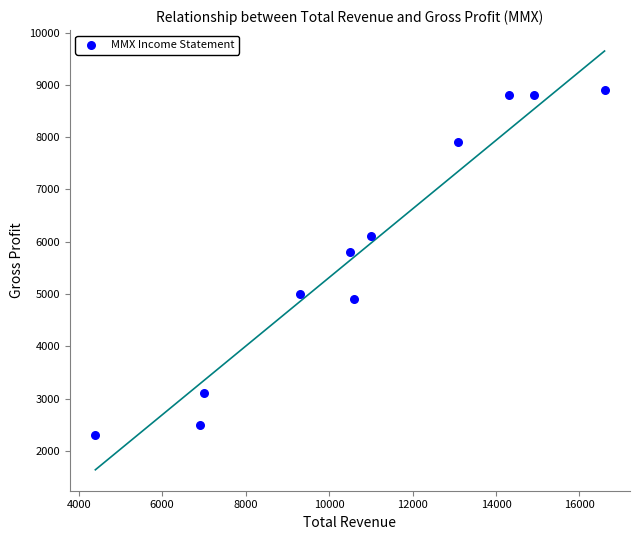

What Y value in the scatter plot is closest to 5600?

5800